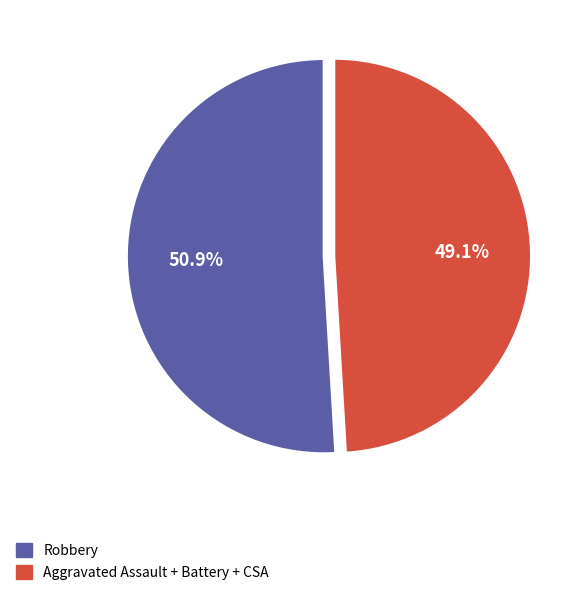

How many segments does this pie chart have?

2